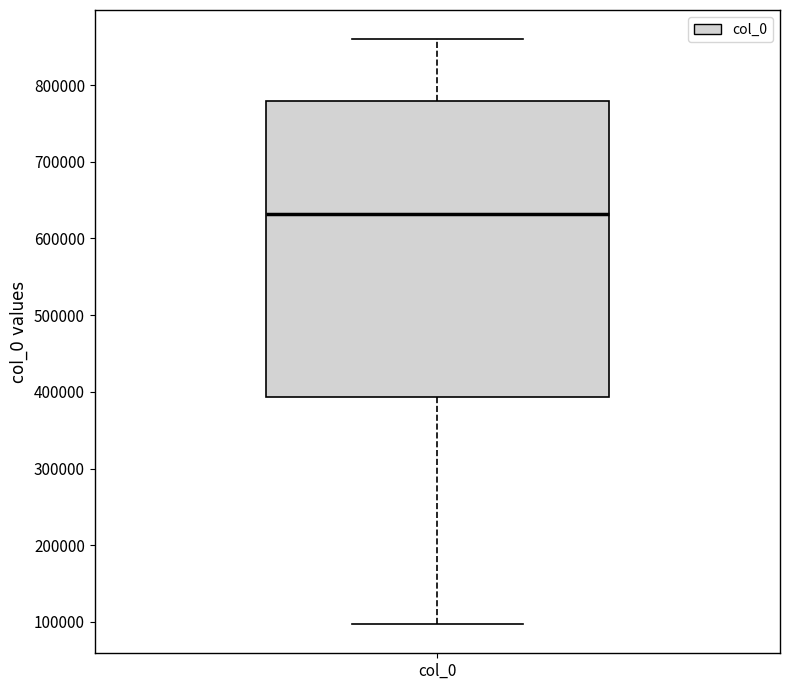

Read this box plot against the y-axis: the position of the median line, the range covered by the box, and the ends of both whiskers. The values are not printed on the chart, so give them approximately, as read against the axis.

median 630000, box 390000 to 780000, whiskers 100000 to 860000